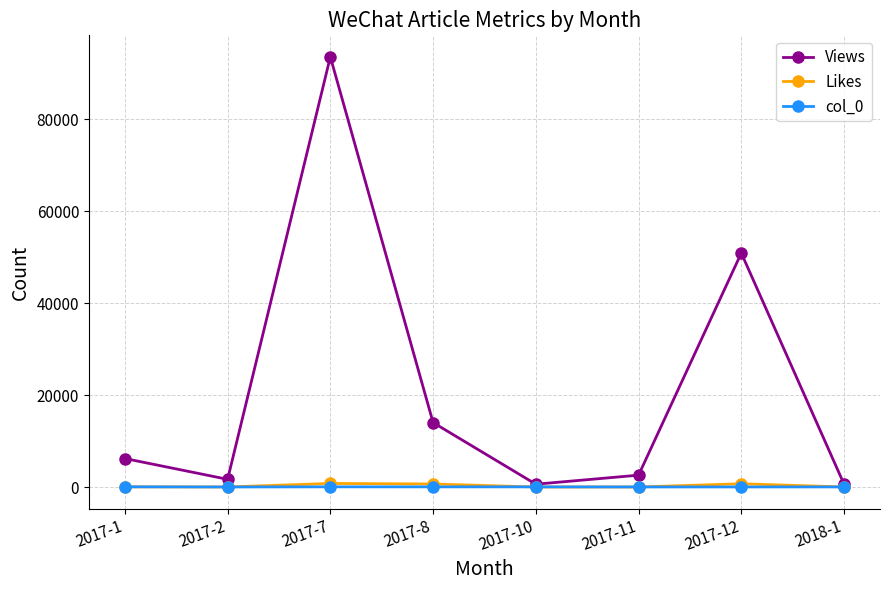

What is the difference between the highest and lowest values at 2017-8?

13974